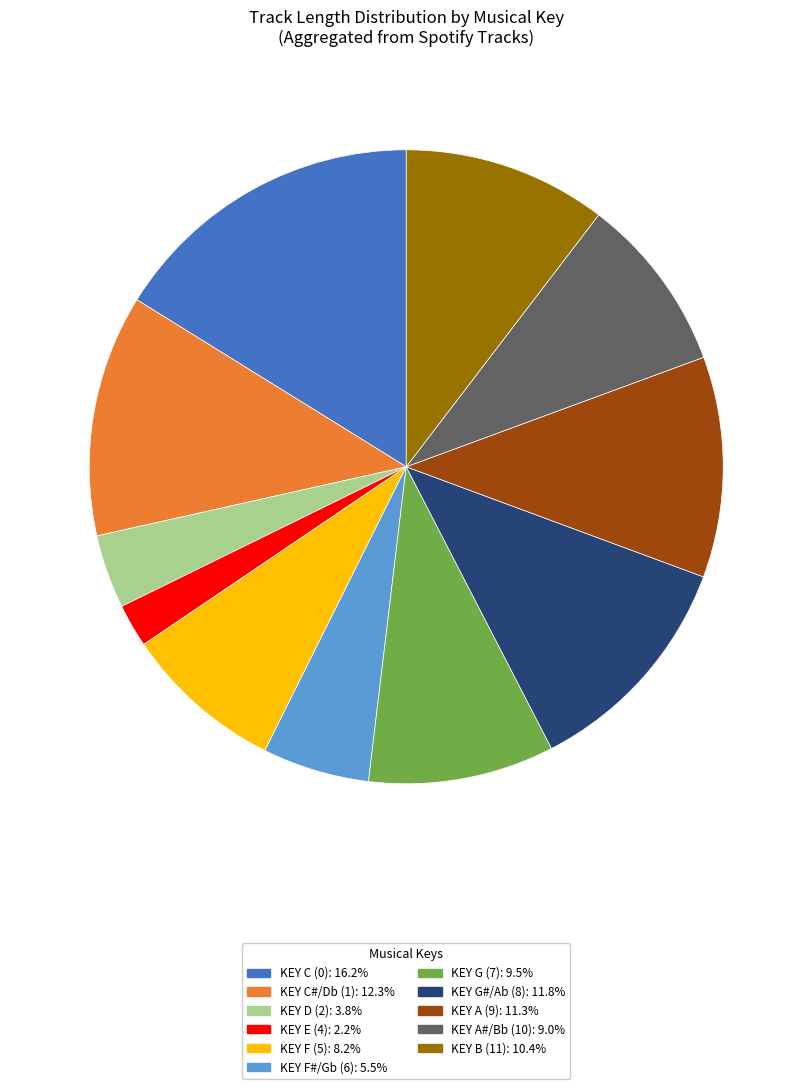

Is there any slice that represents more than half of the pie?

No